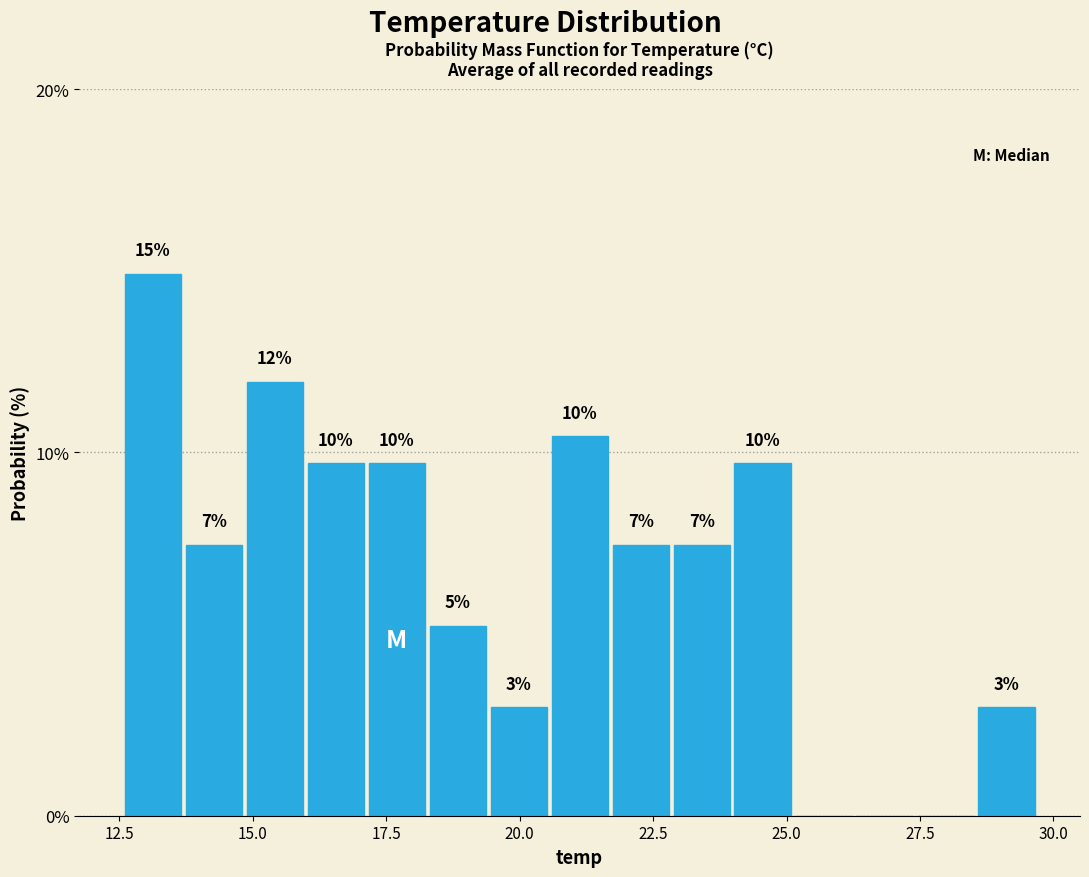

Read against the x-axis, roughly where is the centre of the tallest bar?

13.0